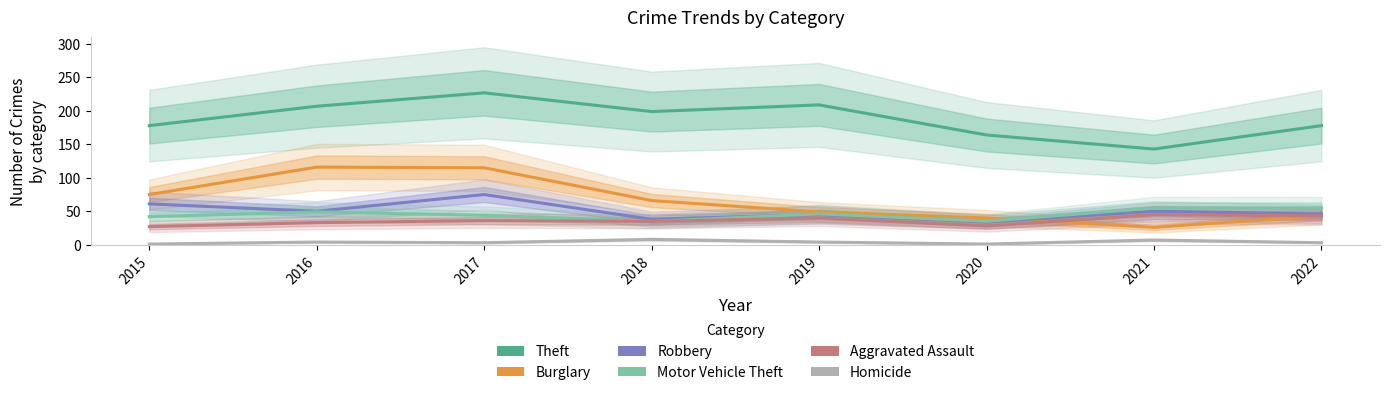

At which category does Aggravated Assault reach its first local peak?

2017